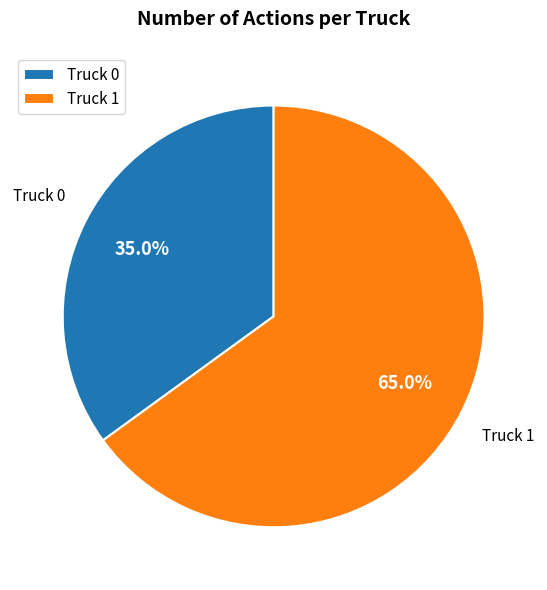

Do Truck 1 and Truck 0 together represent more than half of the pie?

Yes